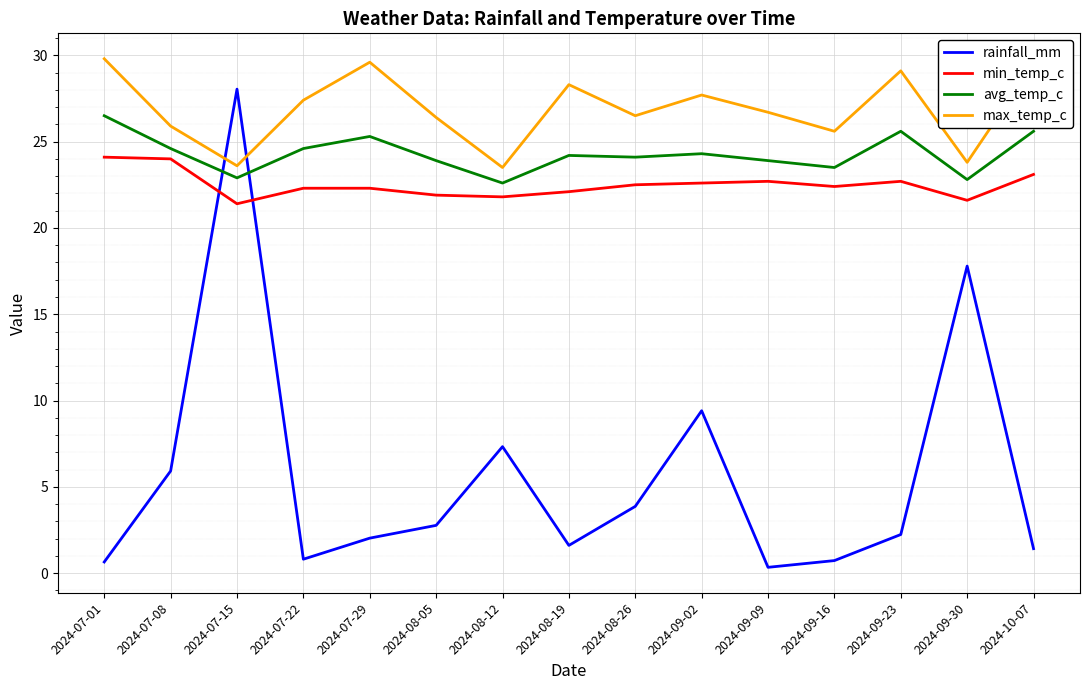

Is the value of min_temp_c at 2024-08-12 greater than the value of max_temp_c at 2024-08-12?

No